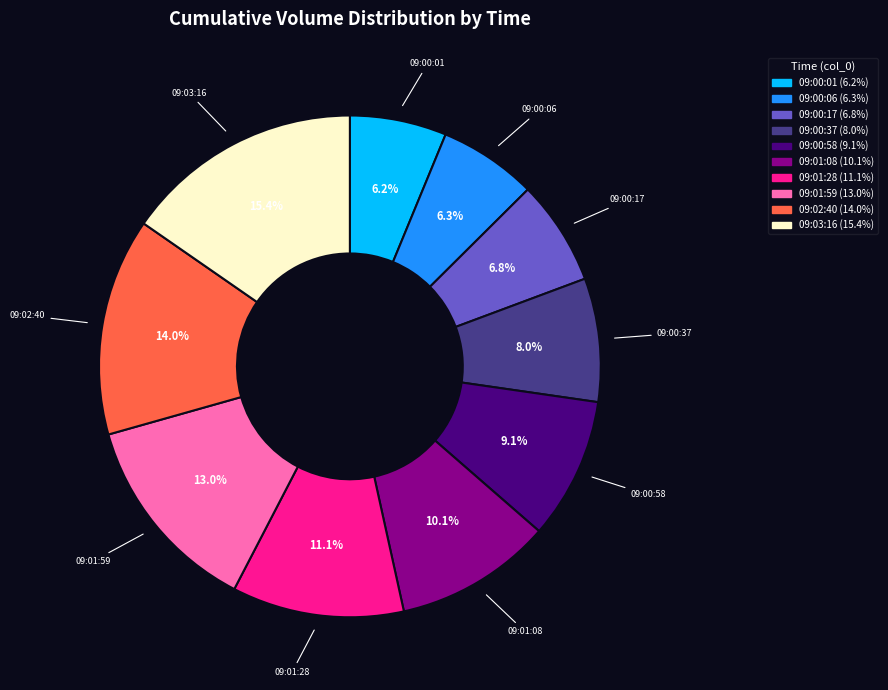

Does 09:03:16 account for over 50% of the chart?

No